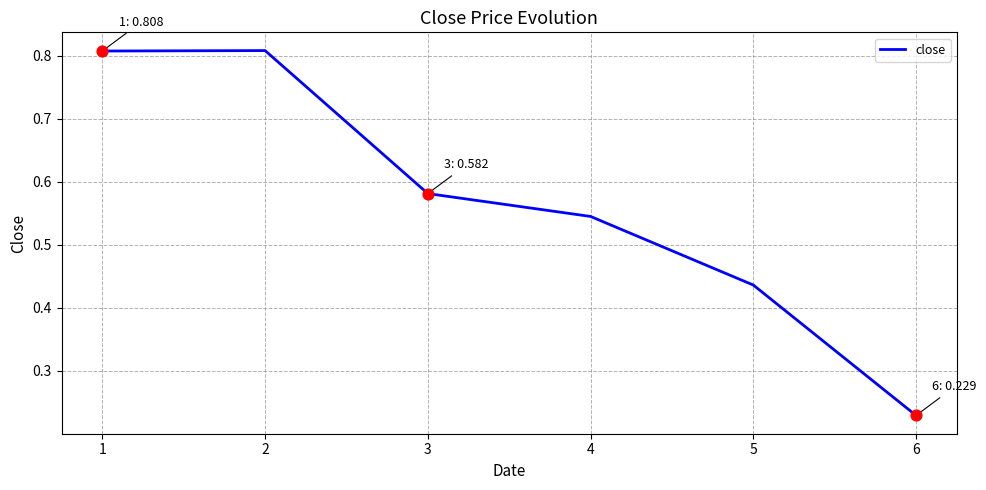

Between 4 and 5, which is larger?

4